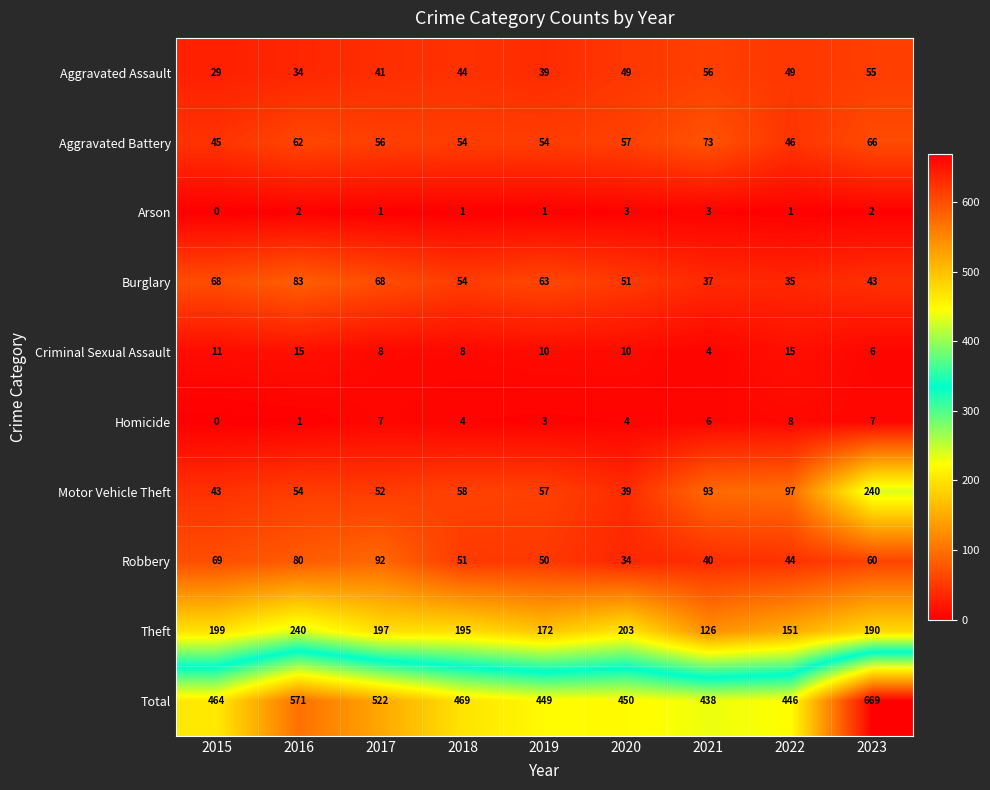

Which series changed the most between 2018 and 2023?

Total